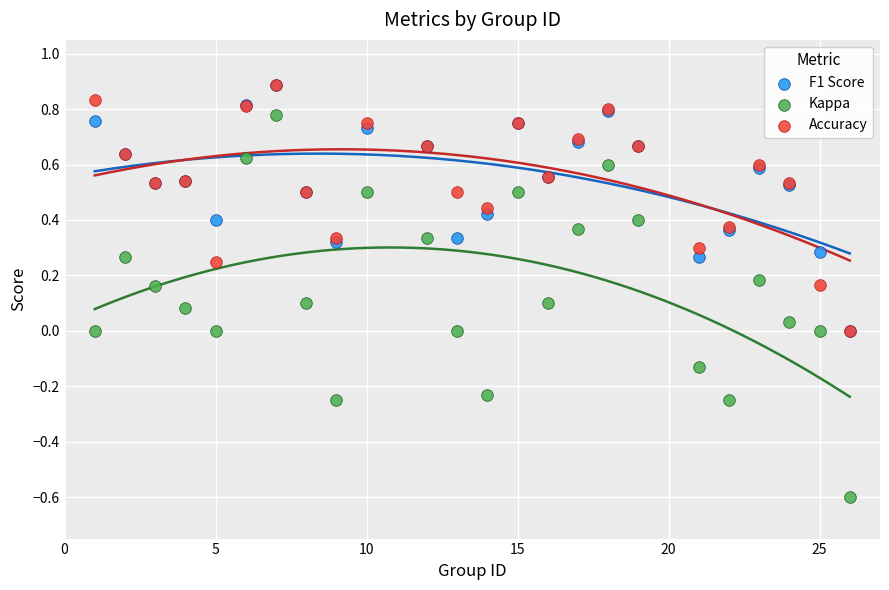

What are all the series names shown in the legend?

F1 Score, Kappa, Accuracy